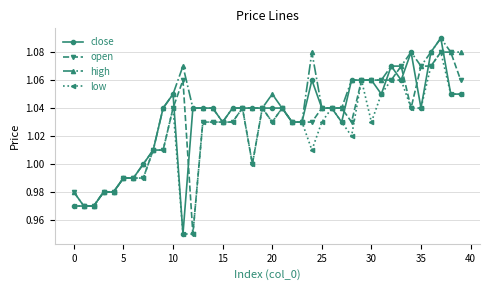

Which series has the largest total across all categories?

high